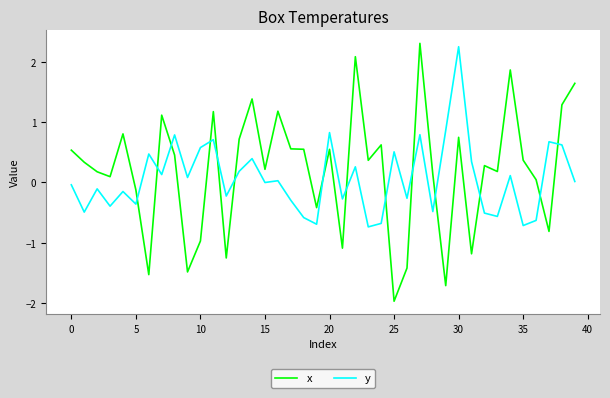

What is the difference between the maximum and minimum values in the x series?

4.3